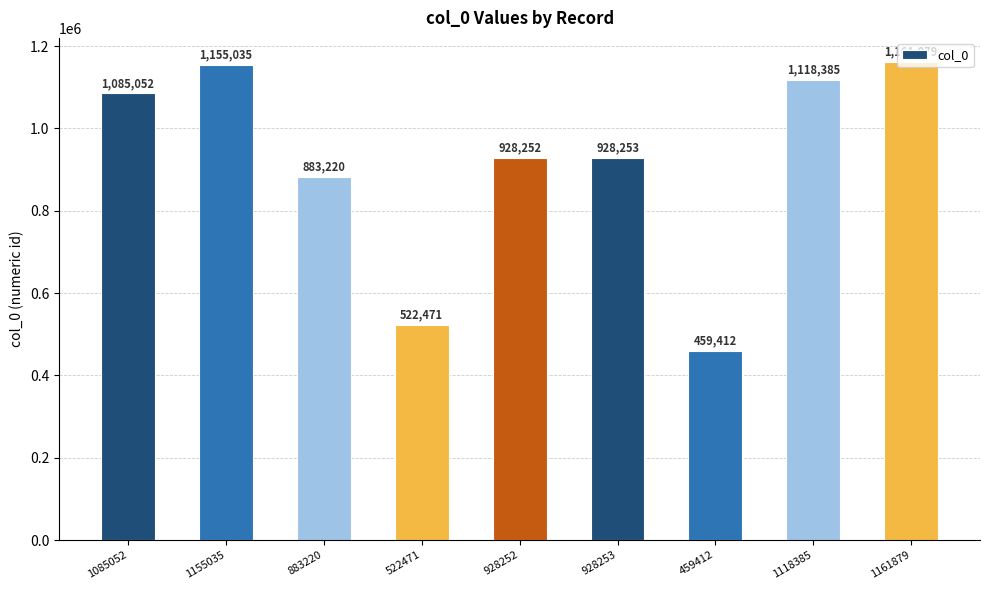

What is the smallest value displayed?

459412